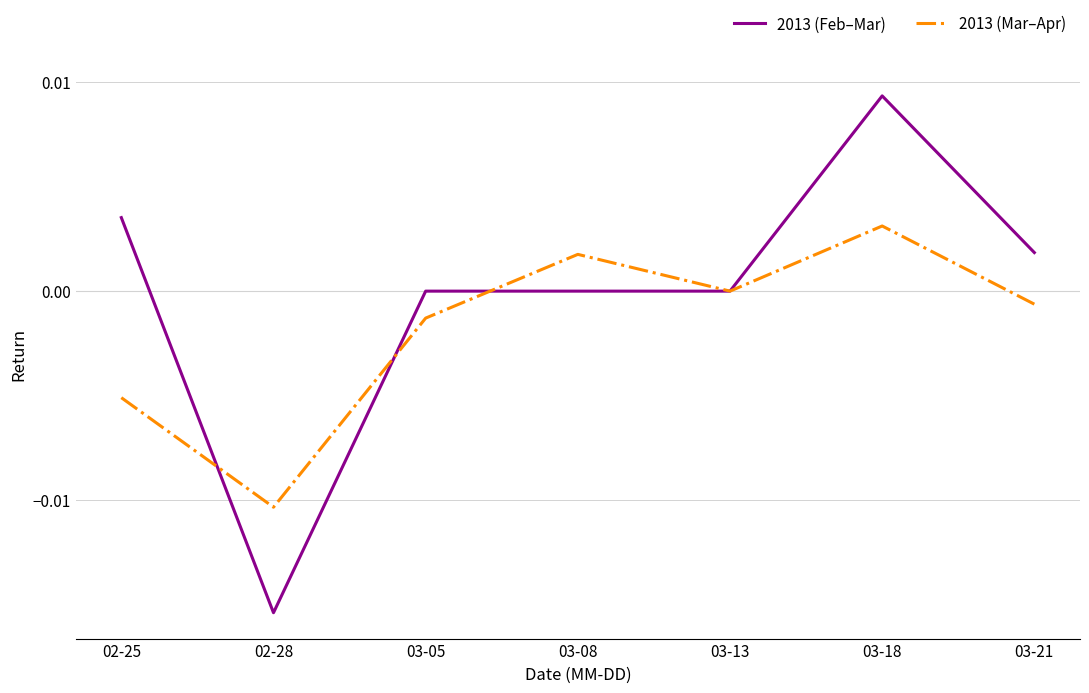

What position from the right is 03-08?

4